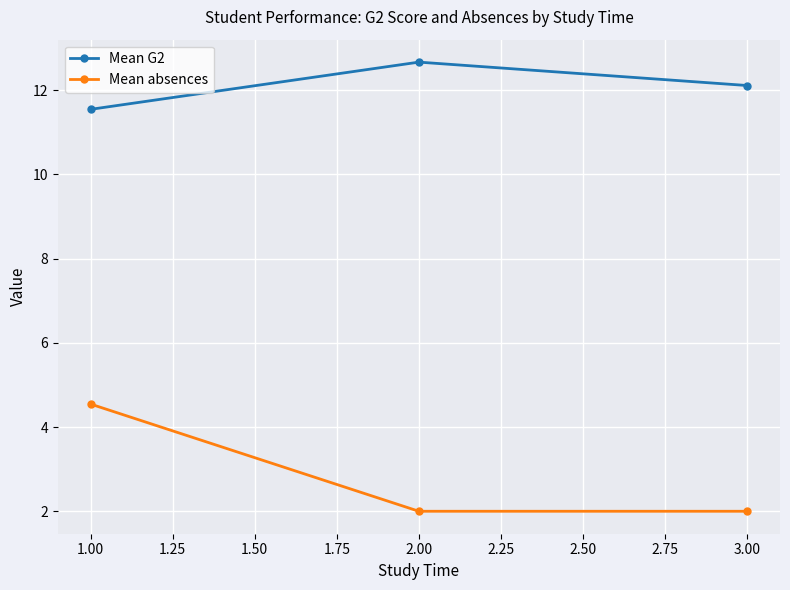

What is the total value across all series at 2.00?

14.7